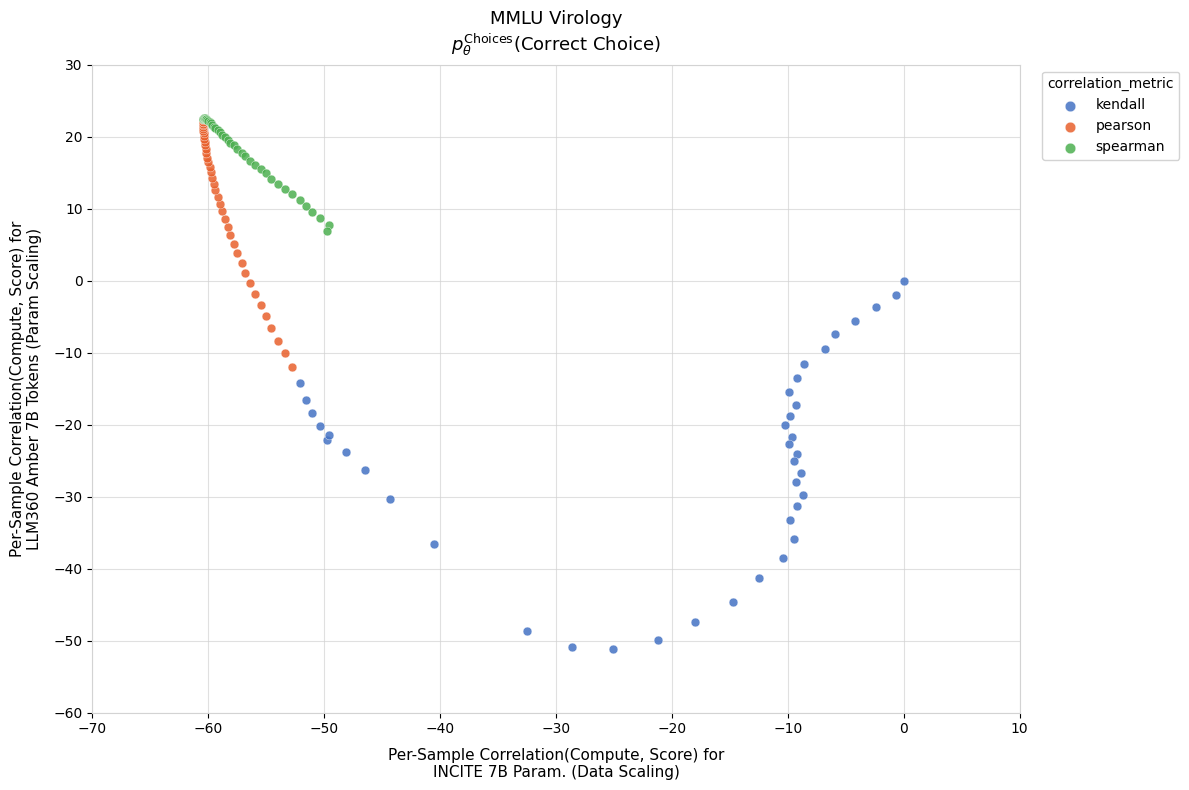

Which series has the widest spread of Y values?

kendall